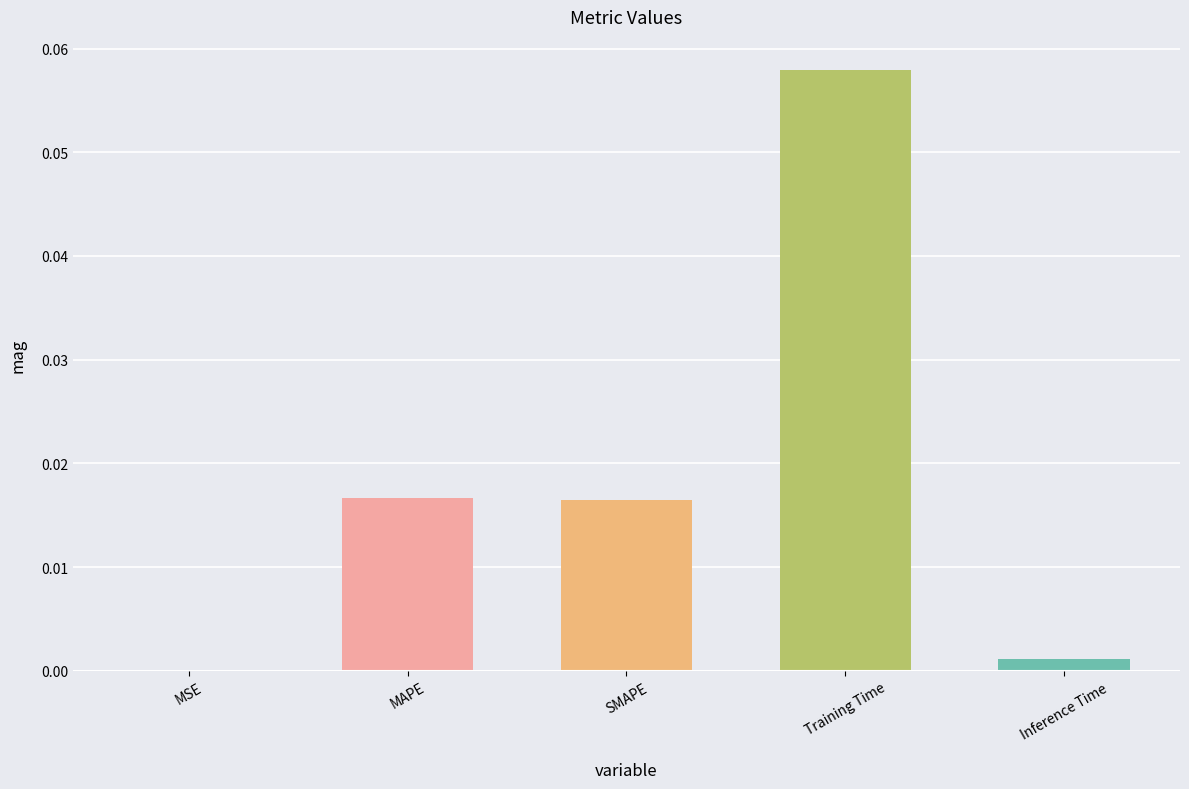

Is it true that the value at Inference Time is 0.0?

True